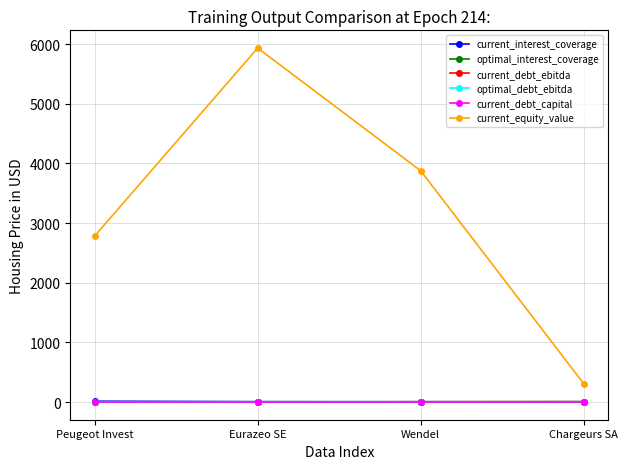

At how many categories does at least one series exceed 1080?

3